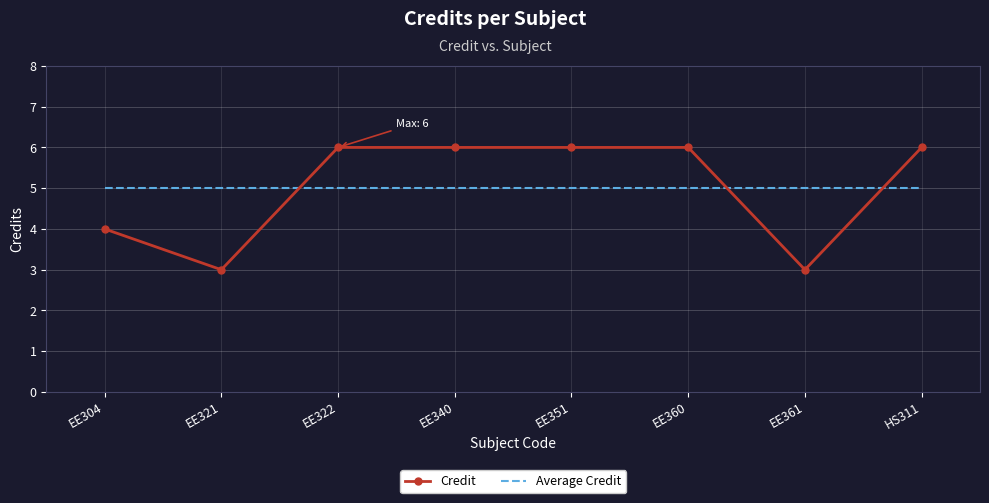

How many times do Average Credit and Credit cross each other?

3